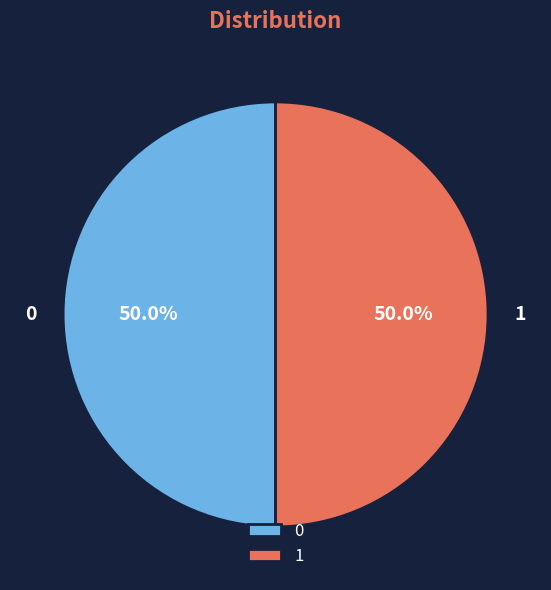

How much of the chart is everything except 0?

50.0%